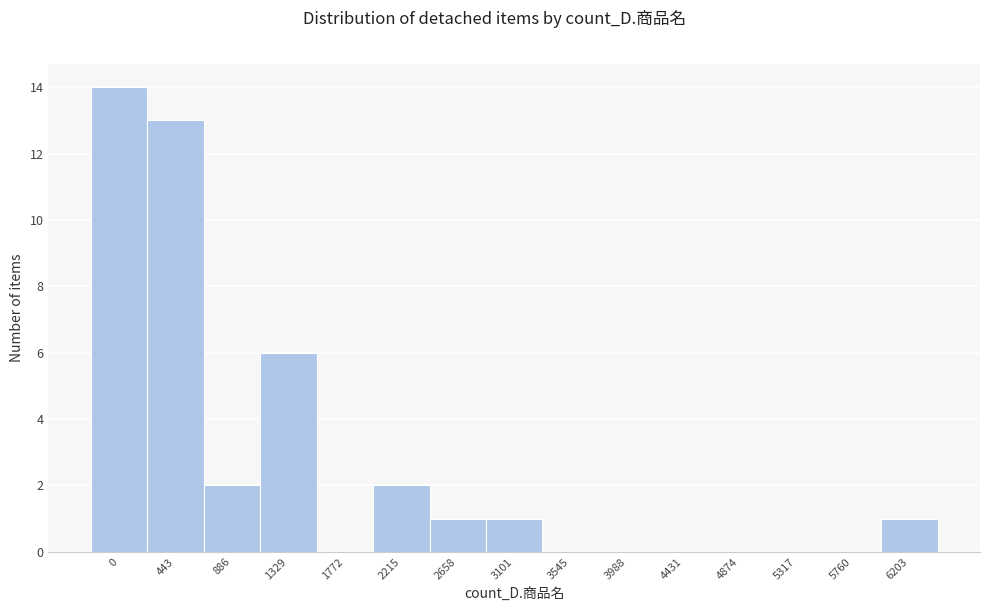

Reading left to right, what are all the values shown in this chart?

0=14	443=13	886=2	1329=6	1772=0	2215=2	2658=1	3101=1	3545=0	3988=0	4431=0	4874=0	5317=0	5760=0	6203=1